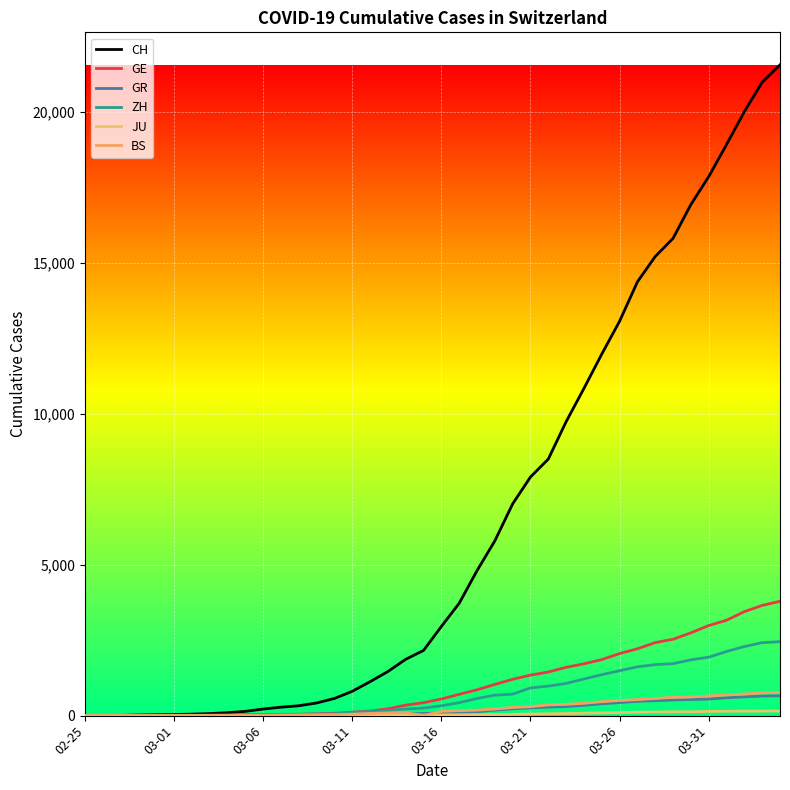

Count the number of categories in the chart.

40